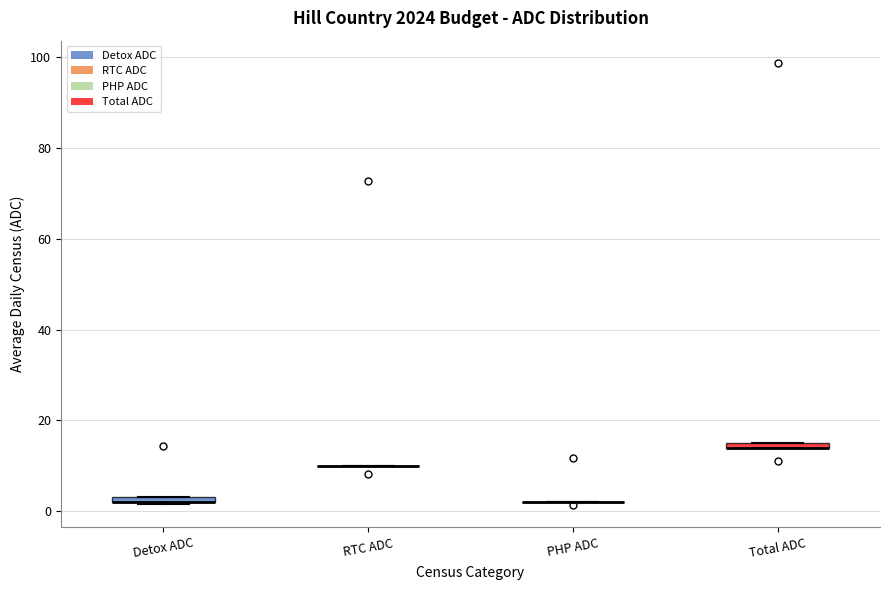

Where is the upper edge of the box for Detox ADC on the y-axis? The values are not printed on the chart, so give them approximately, as read against the axis.

4